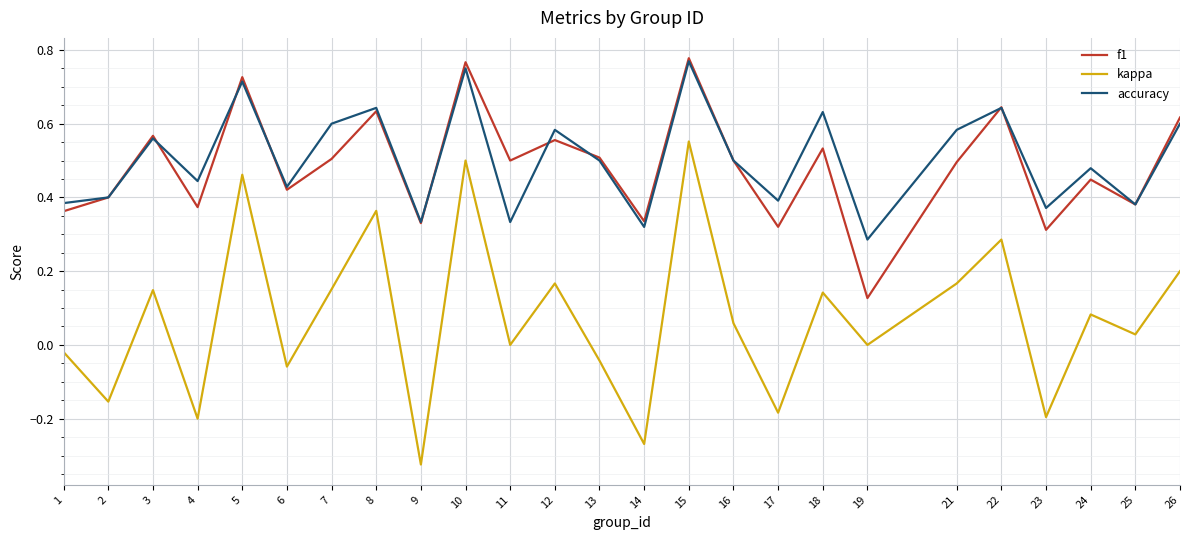

Which category has the highest value in the kappa series?

15